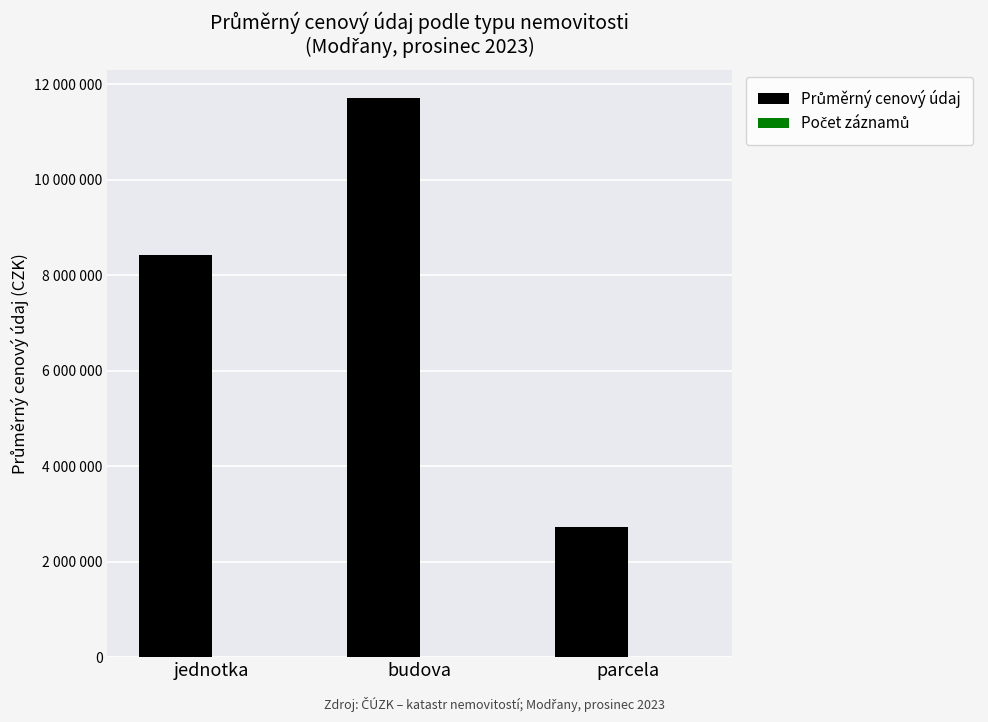

What is the greatest value displayed?

11720000